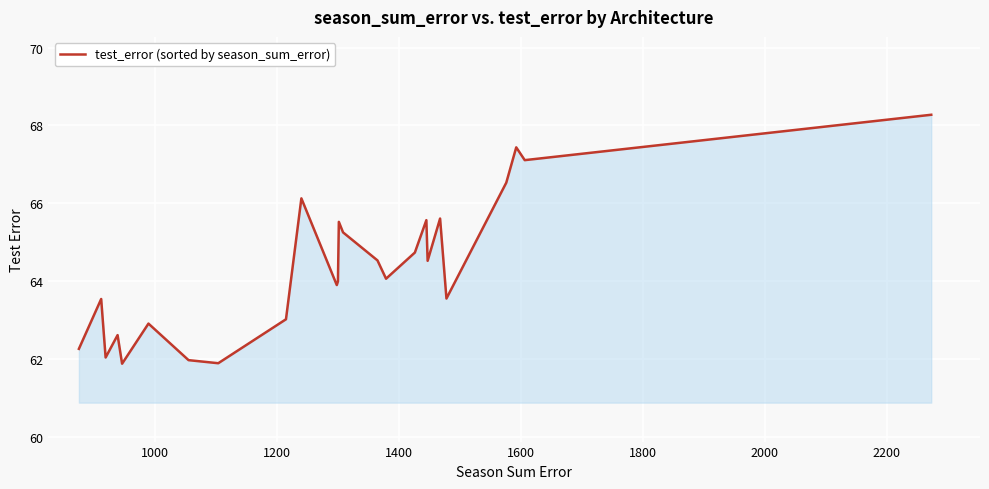

What is the minimum value shown in the chart?

61.9